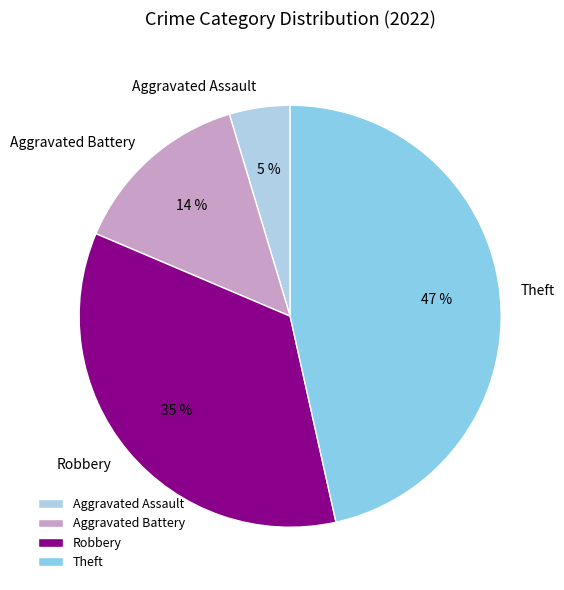

How many segments does this pie chart have?

4